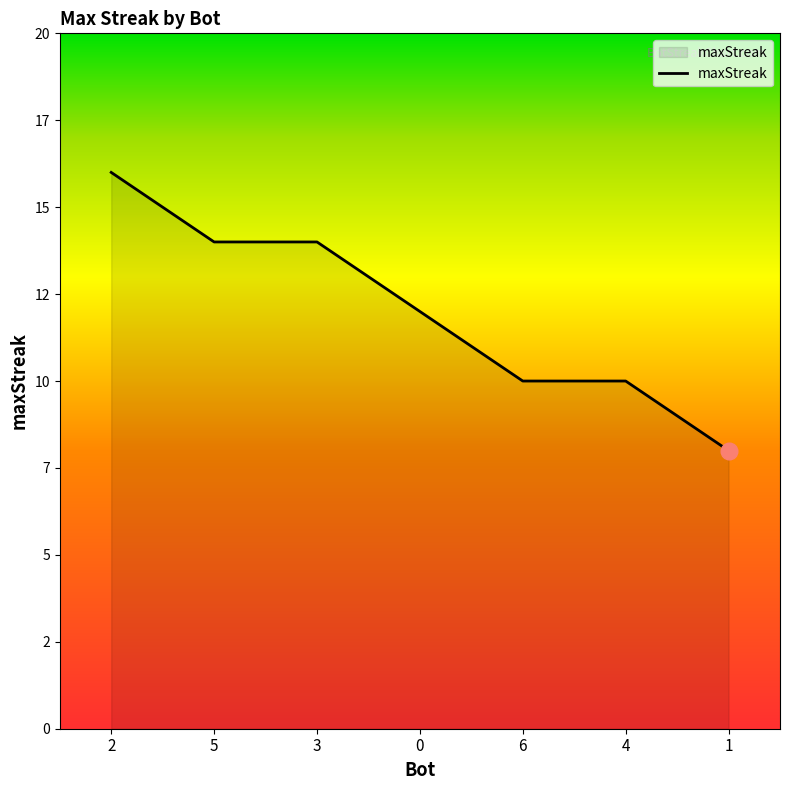

Rank the categories by value from highest to lowest.

2, 5, 3, 0, 6, 4, 1